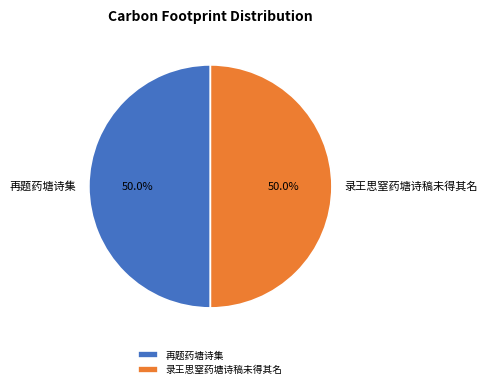

Combined, what portion of the pie is 再题药塘诗集 and 录王思窒药塘诗稿未得其名?

100.0%